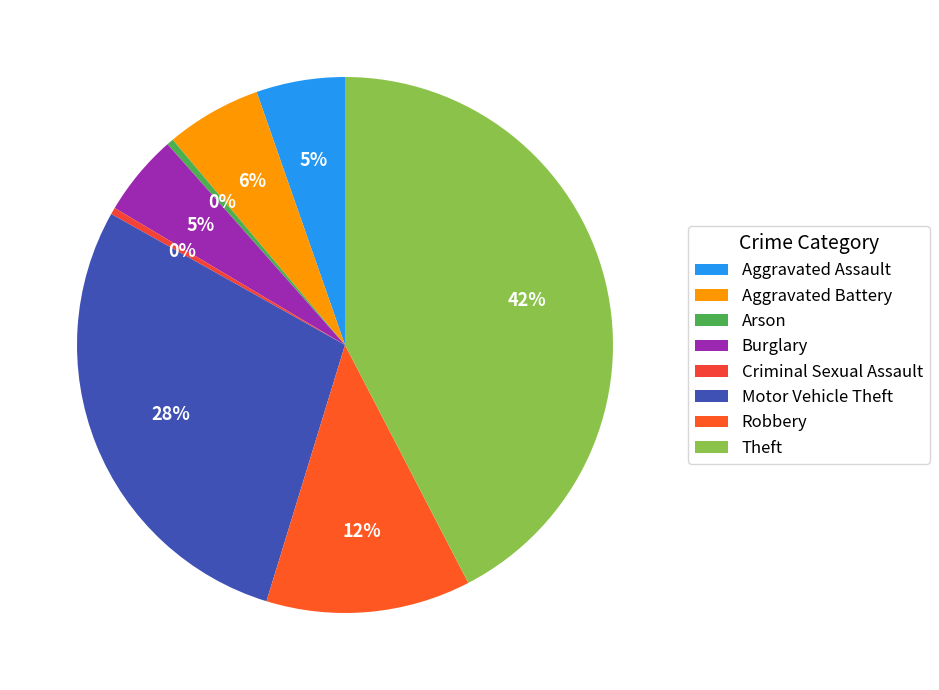

To the nearest percent, what percentage of the pie is Robbery?

12%